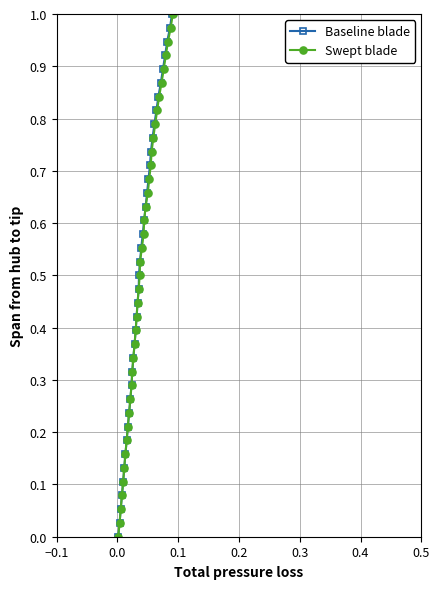

True or false: Baseline blade has more than 0 points higher than both neighbors.

False